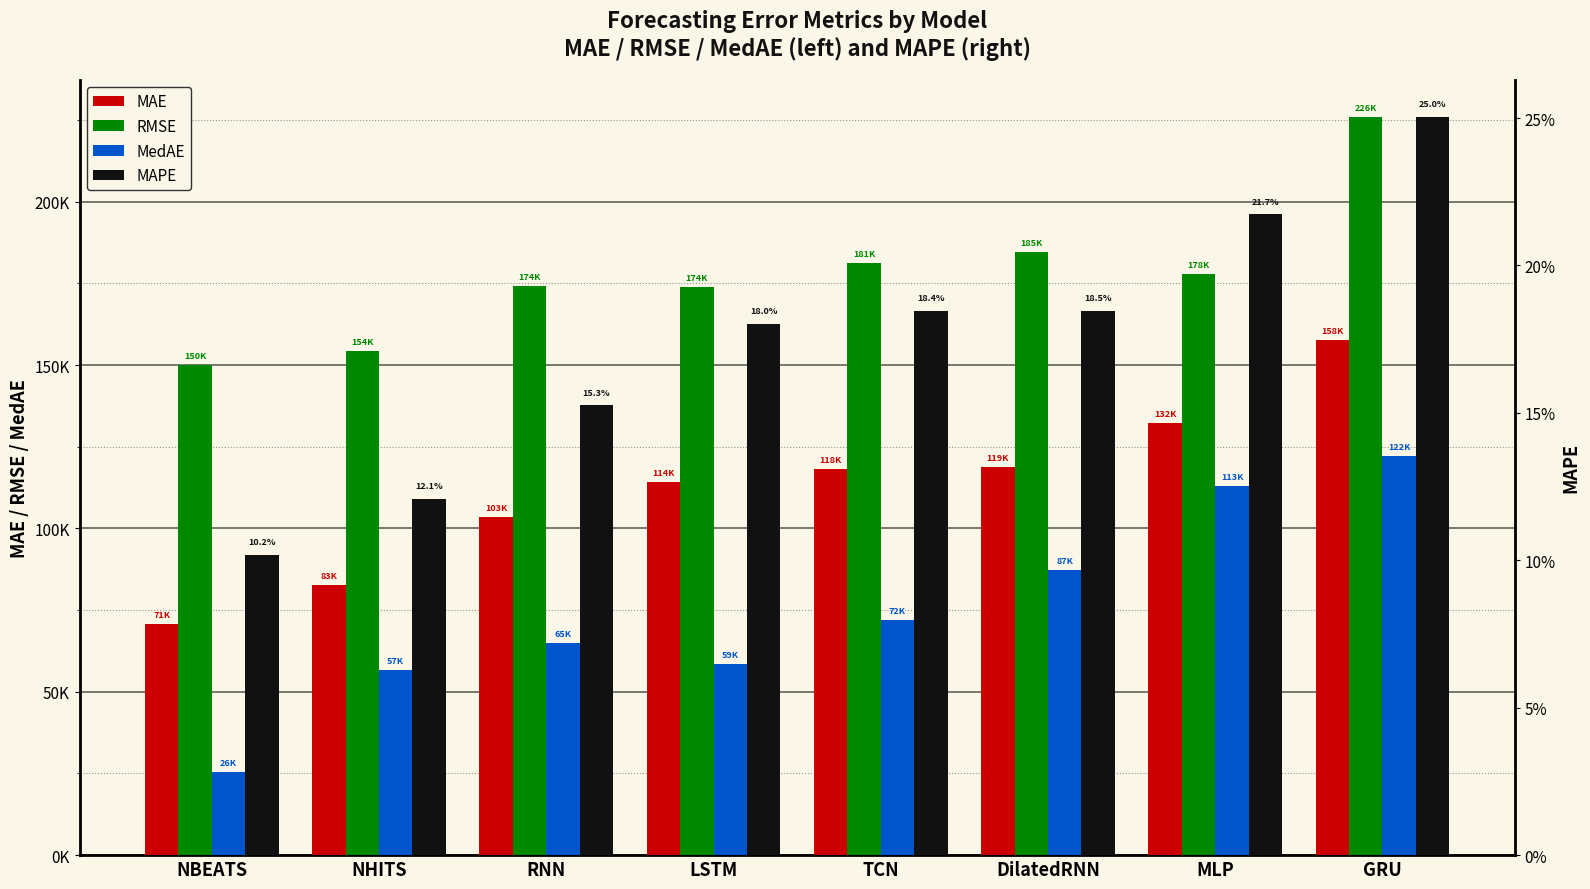

At which label is RMSE closest to 188043?

DilatedRNN